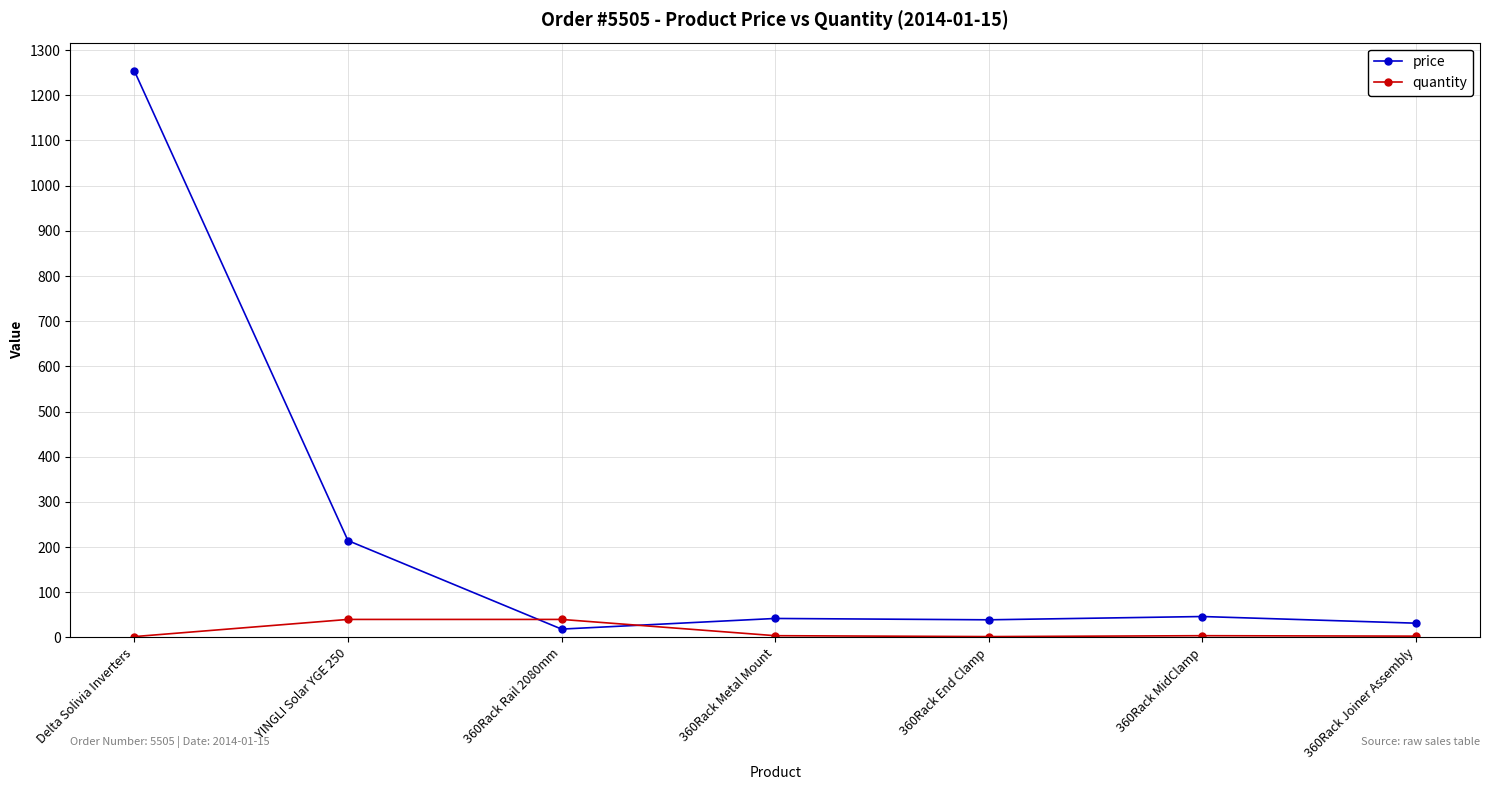

Which series ends up on top after the final intersection of quantity and price?

price